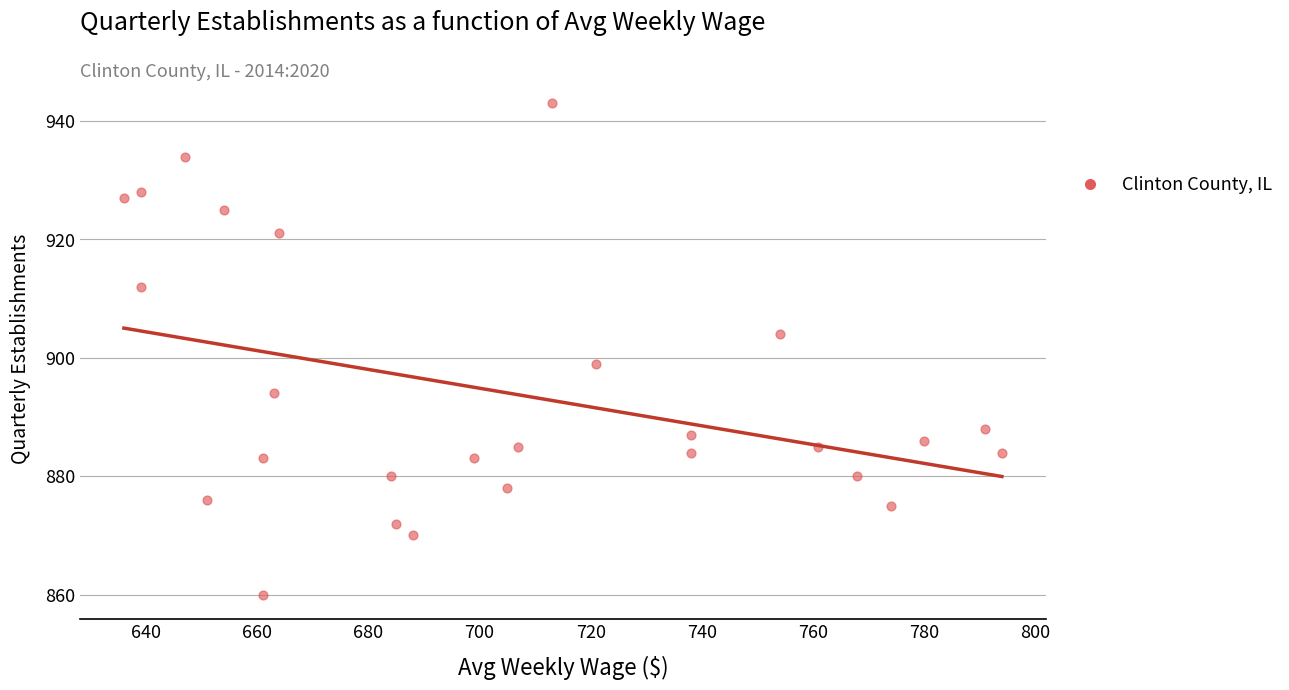

What Y value in the scatter plot is closest to 901?

899